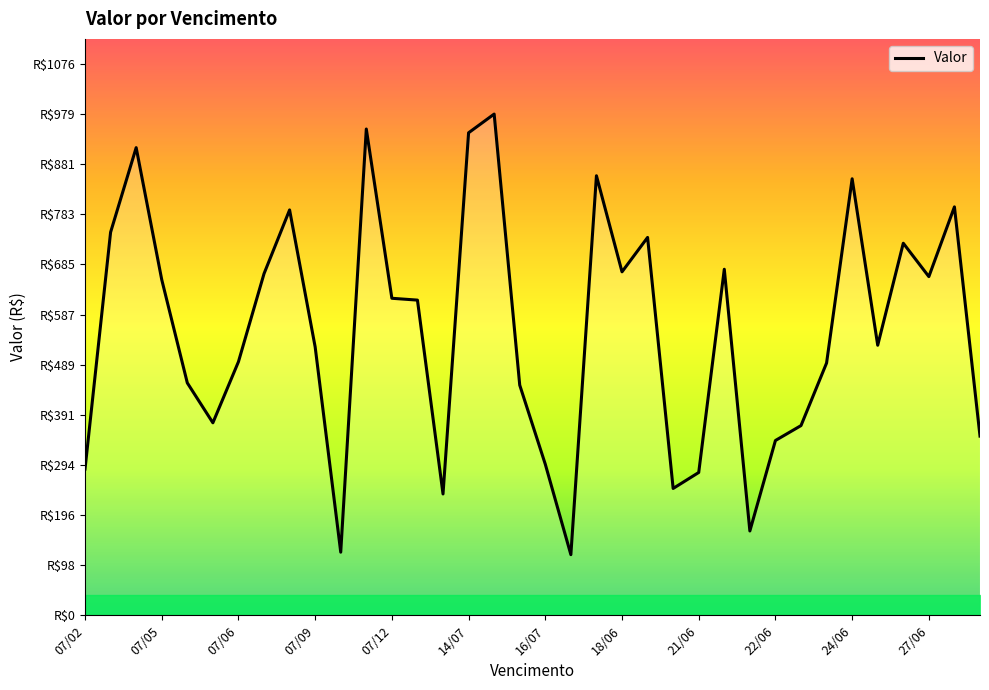

Does the chart display data point markers on the line(s)?

No